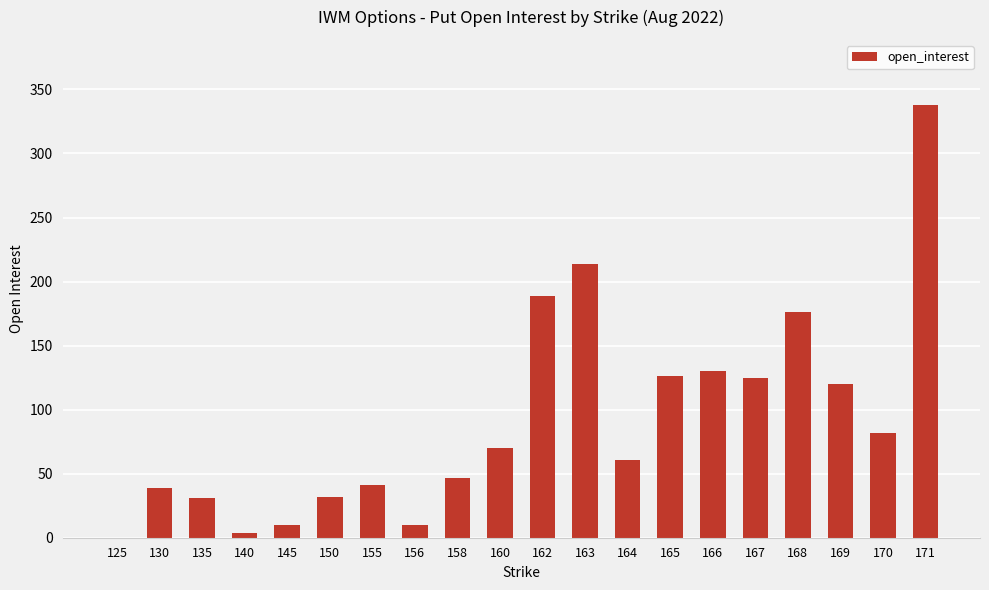

Is it true that the value at 155 is 41?

True